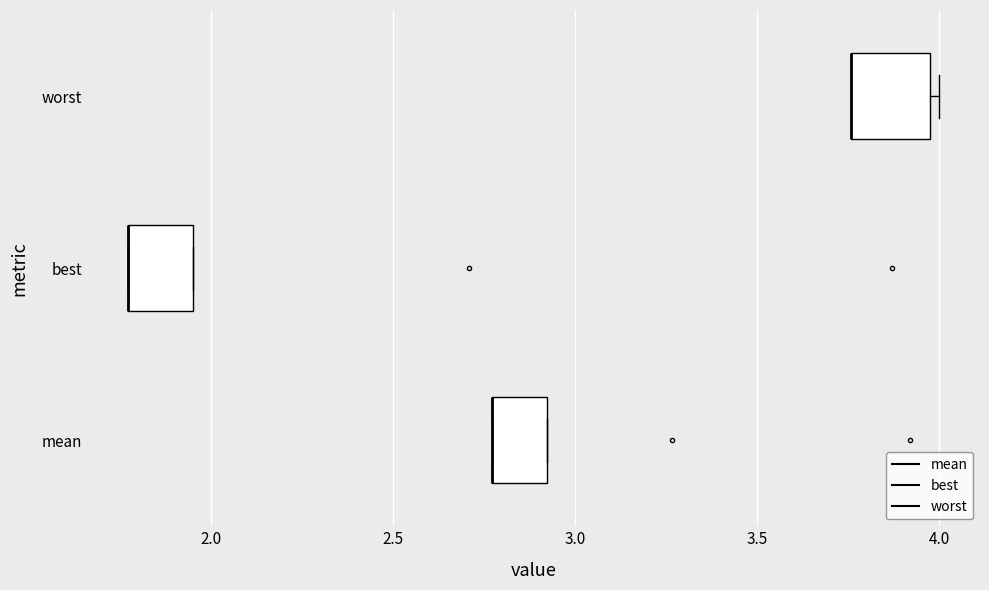

Reading bottom to top, read every box against the x-axis: the position of its median line, the range the box covers, and the ends of its whiskers. The values are not printed on the chart, so give them approximately, as read against the axis.

mean: median 2.75 (drawn on the box's left edge), box 2.75 to 2.90, whiskers 2.75 to 2.90
best: median 1.75 (drawn on the box's left edge), box 1.75 to 1.95, whiskers 1.75 to 1.95
worst: median 3.75 (drawn on the box's left edge), box 3.75 to 4.00, whiskers 3.75 to 4.00 (just right of the box's right edge)